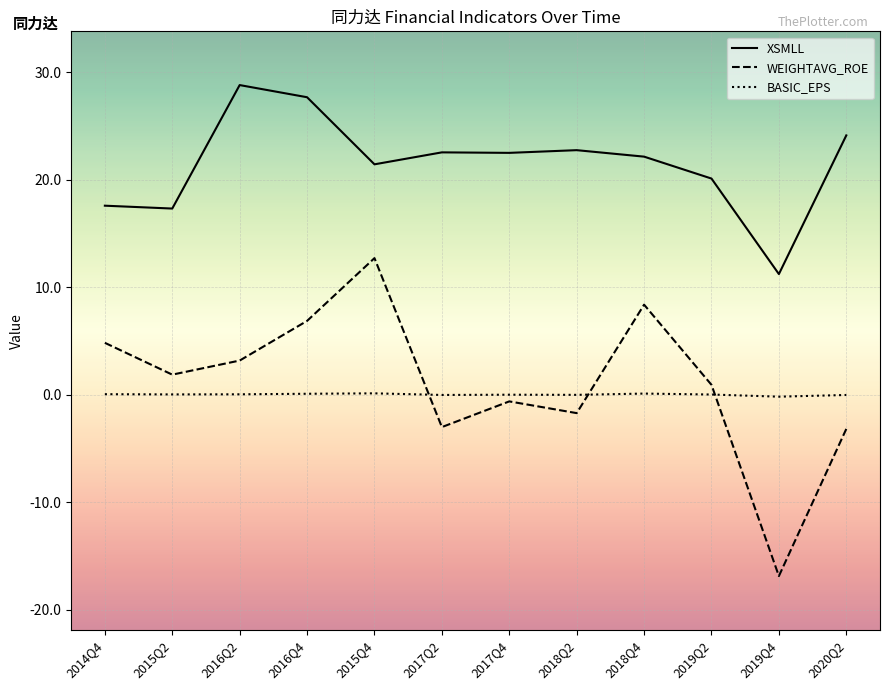

The XSMLL series shows 35.0 at 2018Q4. True or false?

False